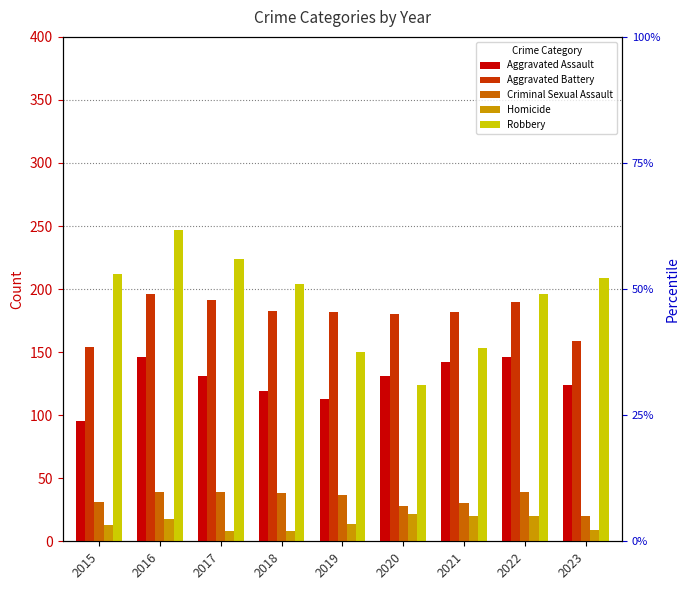

What is the approximate value of Homicide at 2021?

20